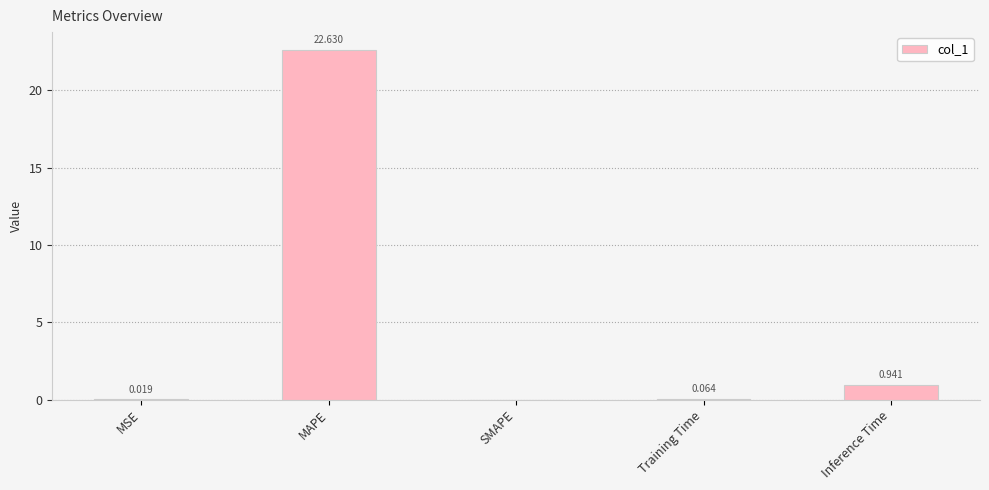

At which label is the value closest to 11?

Inference Time